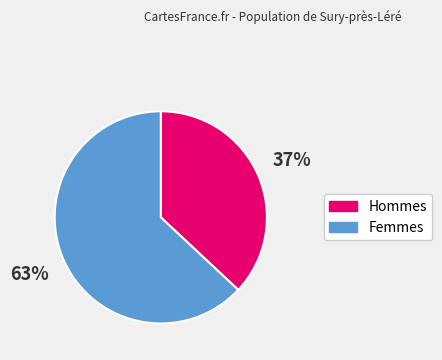

Count the number of slices in the pie.

2